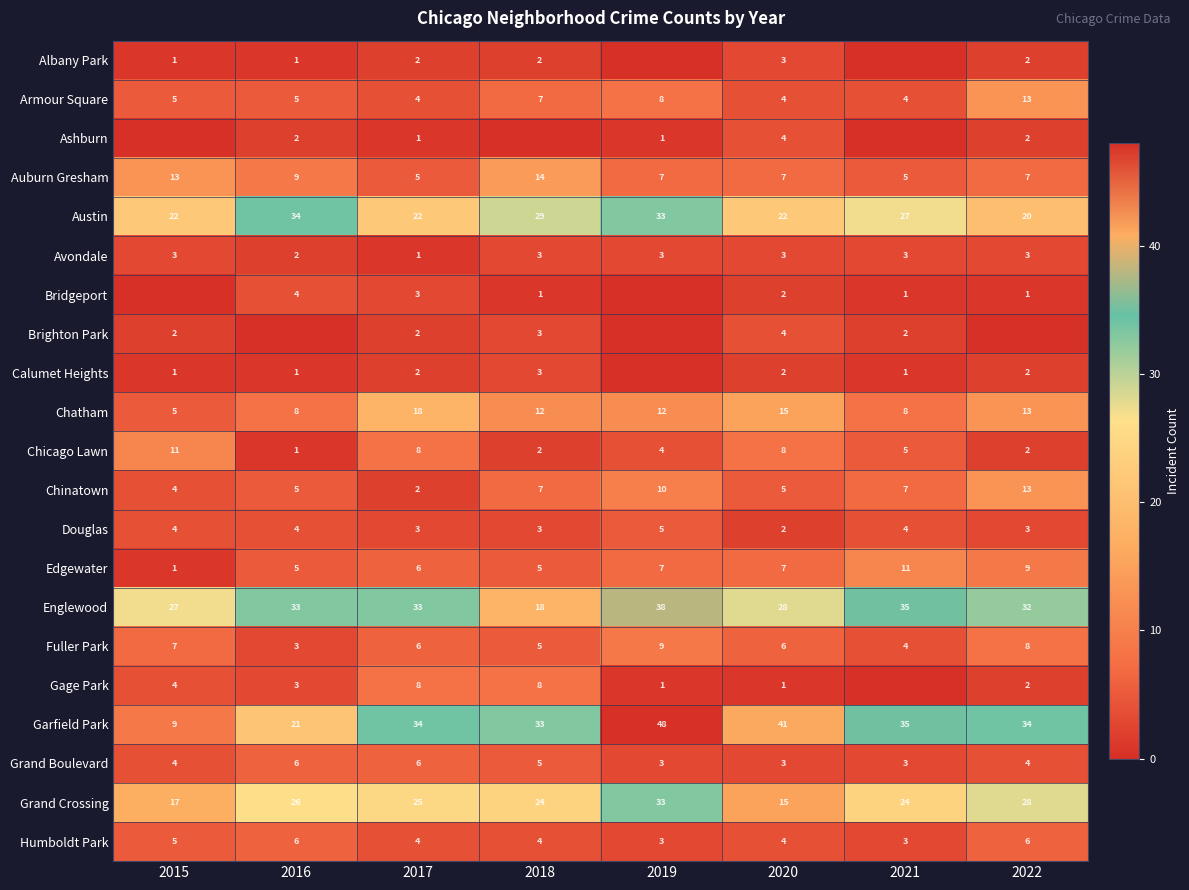

What is the difference between the maximum and minimum values in the Humboldt Park series?

3